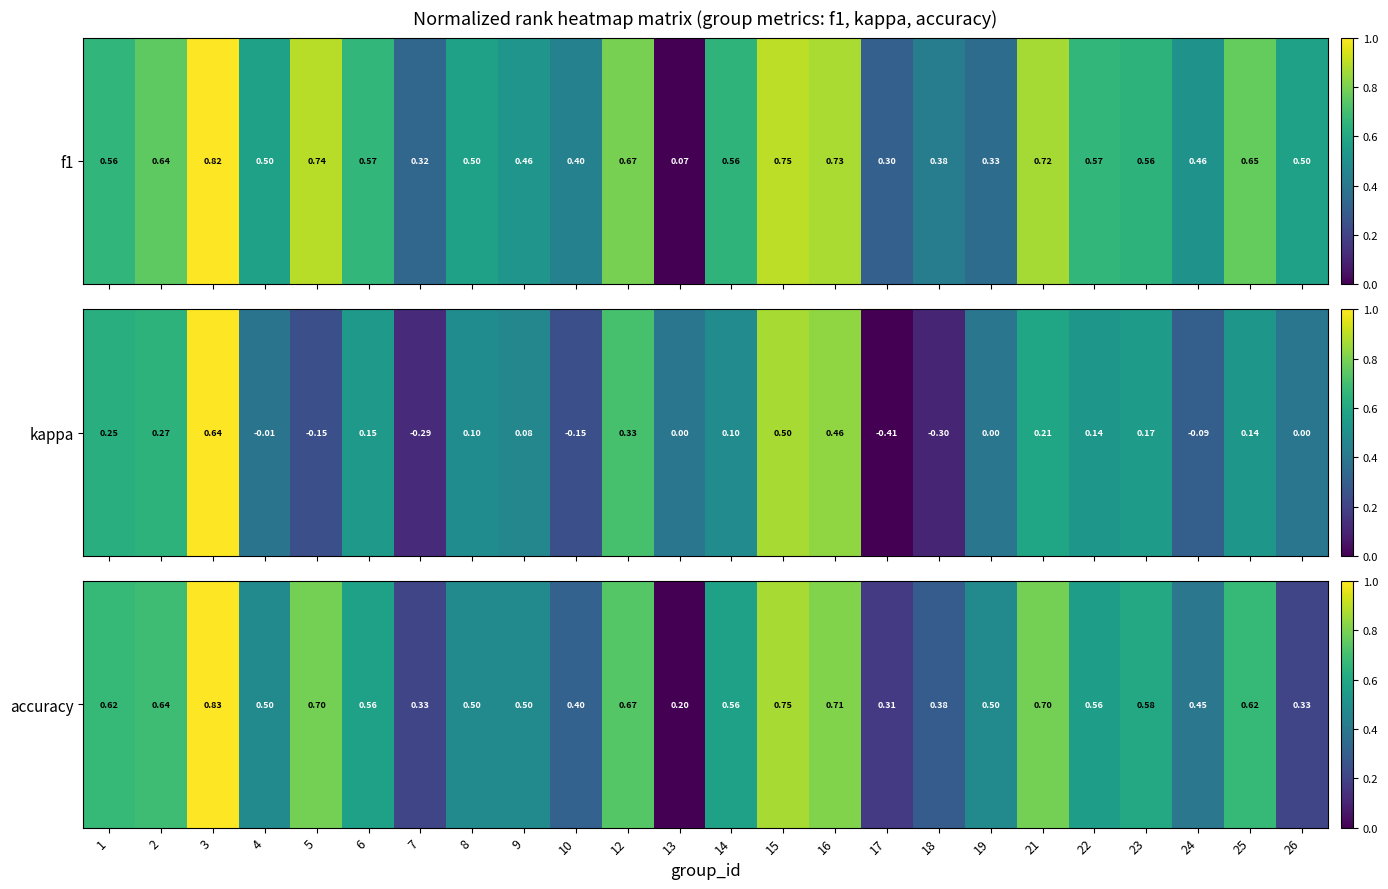

Which label corresponds to the largest value in the chart?

3